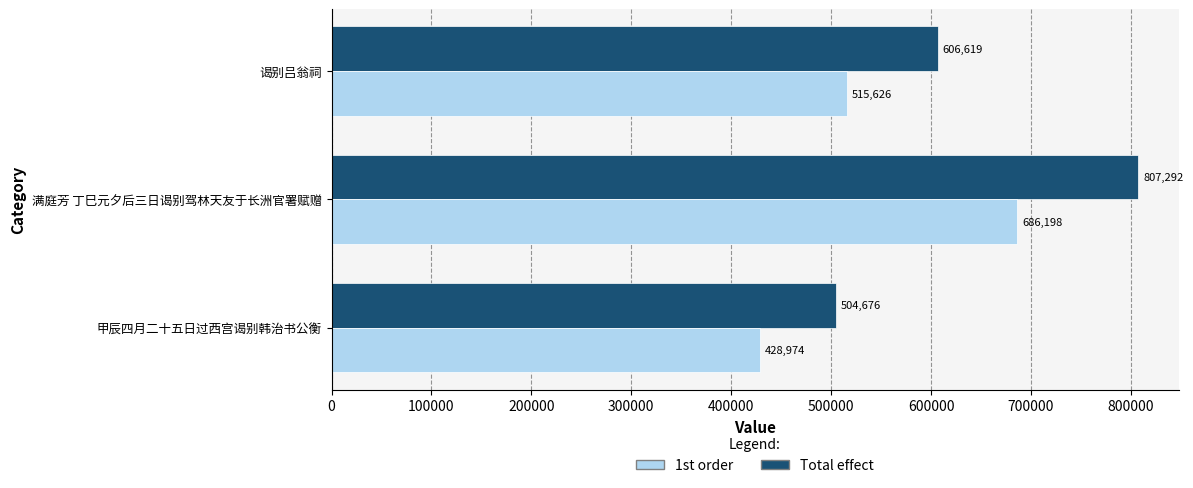

Where is 1st order nearest to the value 557586?

谒别吕翁祠